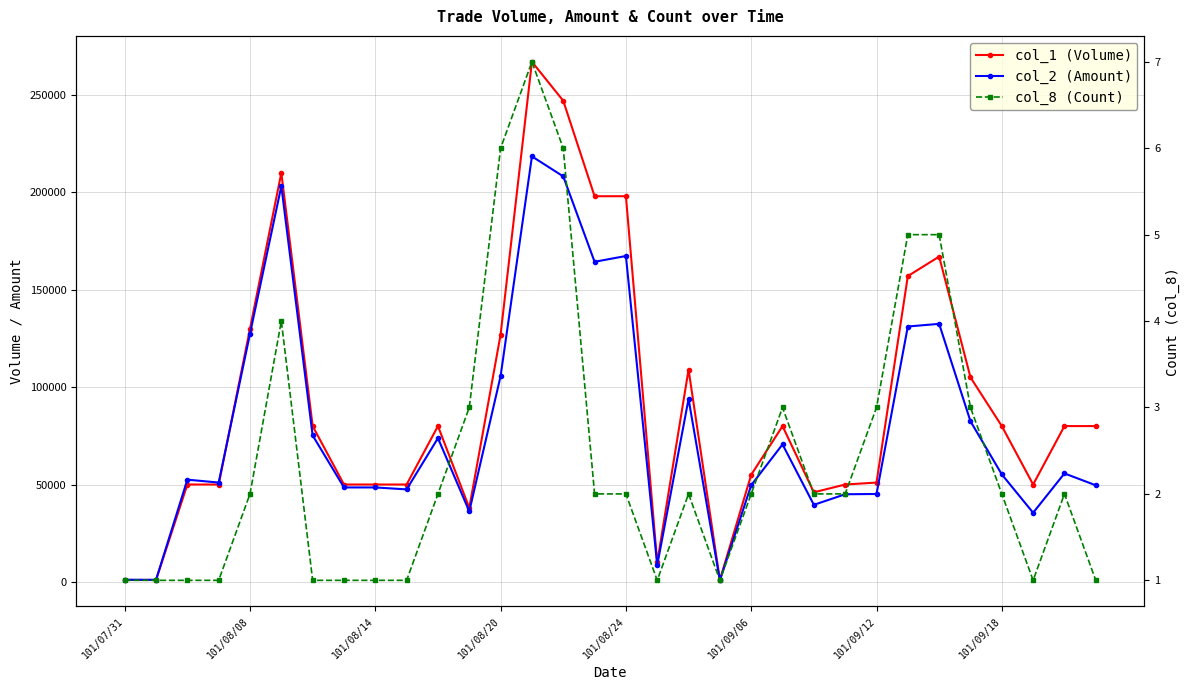

What is the minimum value shown in the chart?

1